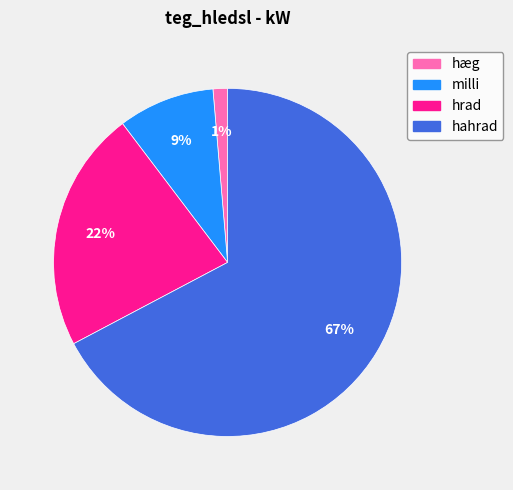

Approximately how many times larger is the value at milli compared to hrad?

0.4